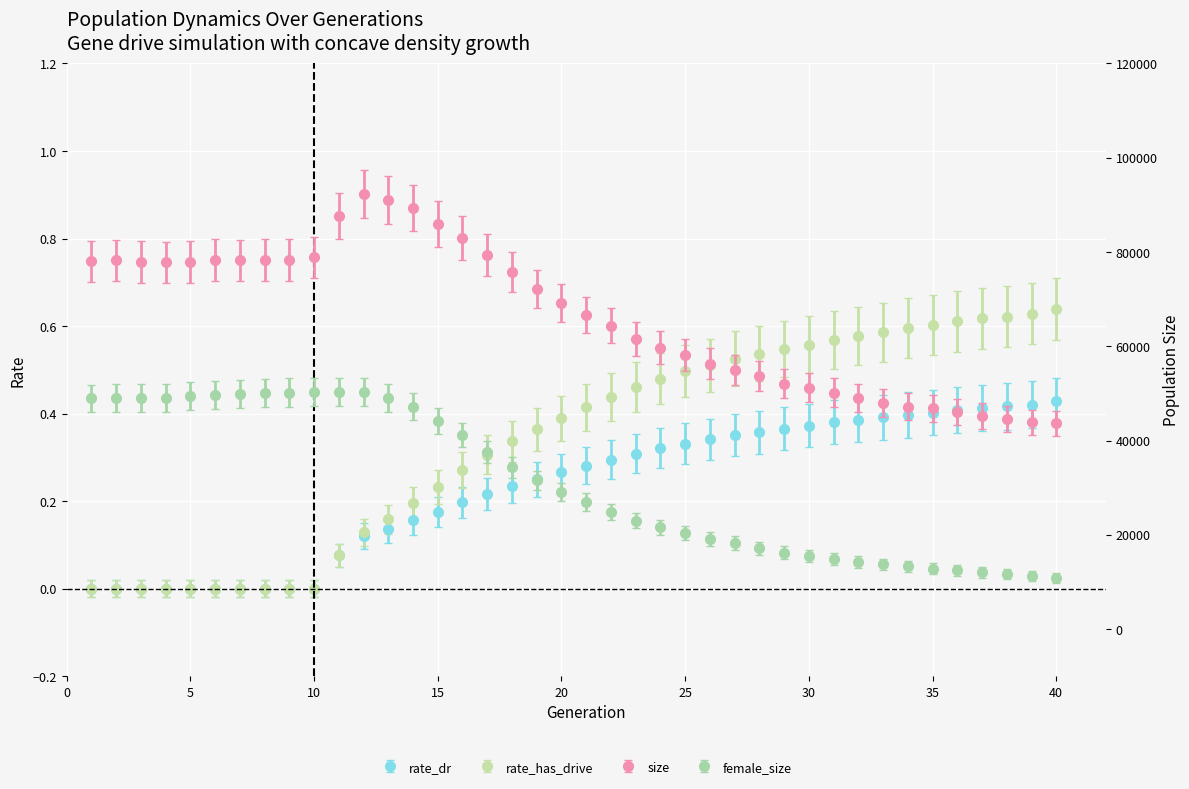

How many data points does each series have?

40